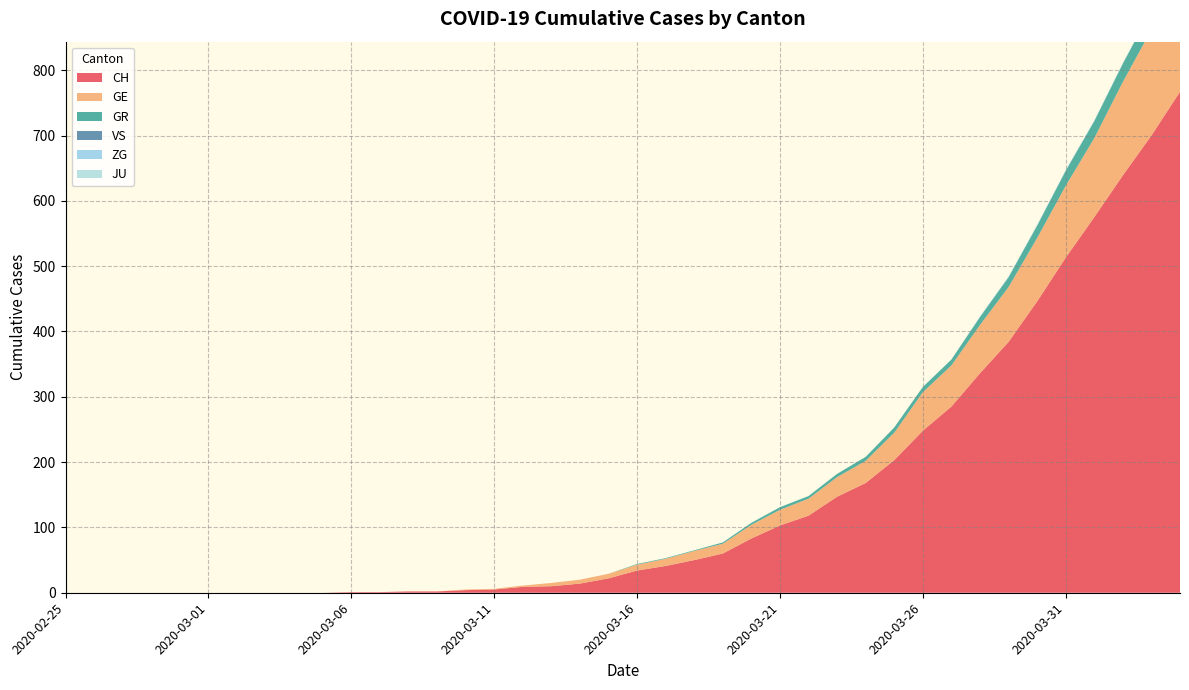

Reading right to left, extract all data points from this chart.

CH: 767	700	639	575	513	446	384	336	285	248	203	168	147	118	103	83	60	50	41	34	22	14	10	9	5	4	2	2	1	1	0	0	0	0	0	0	0	0	0	0
GE: 175	162	143	121	110	97	84	74	63	59	42	34	30	26	24	21	15	14	11	9	7	6	5	2	1	1	0	0	0	0	0	0	0	0	0	0	0	0	0	0
GR: 30	30	28	26	23	19	15	12	9	8	8	6	5	4	4	3	2	1	1	1	0	0	0	0	0	0	0	0	0	0	0	0	0	0	0	0	0	0	0	0
VS: 0	0	0	0	0	0	0	0	0	0	0	0	0	0	0	0	0	0	0	0	0	0	0	0	0	0	0	0	0	0	0	0	0	0	0	0	0	0	0	0
ZG: 2	1	1	1	1	1	1	1	0	0	0	0	0	0	0	0	0	0	0	0	0	0	0	0	0	0	0	0	0	0	0	0	0	0	0	0	0	0	0	0
JU: 0	0	0	0	0	0	0	0	0	0	0	0	0	0	0	0	0	0	0	0	0	0	0	0	0	0	0	0	0	0	0	0	0	0	0	0	0	0	0	0